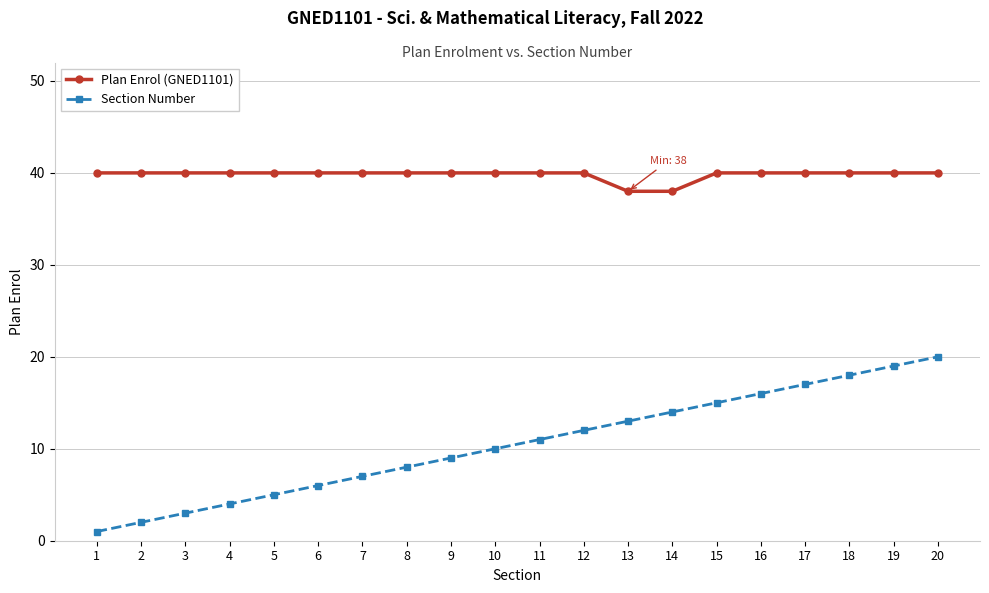

What is the difference between the maximum and second lowest values in the Plan Enrol (GNED1101) series?

2